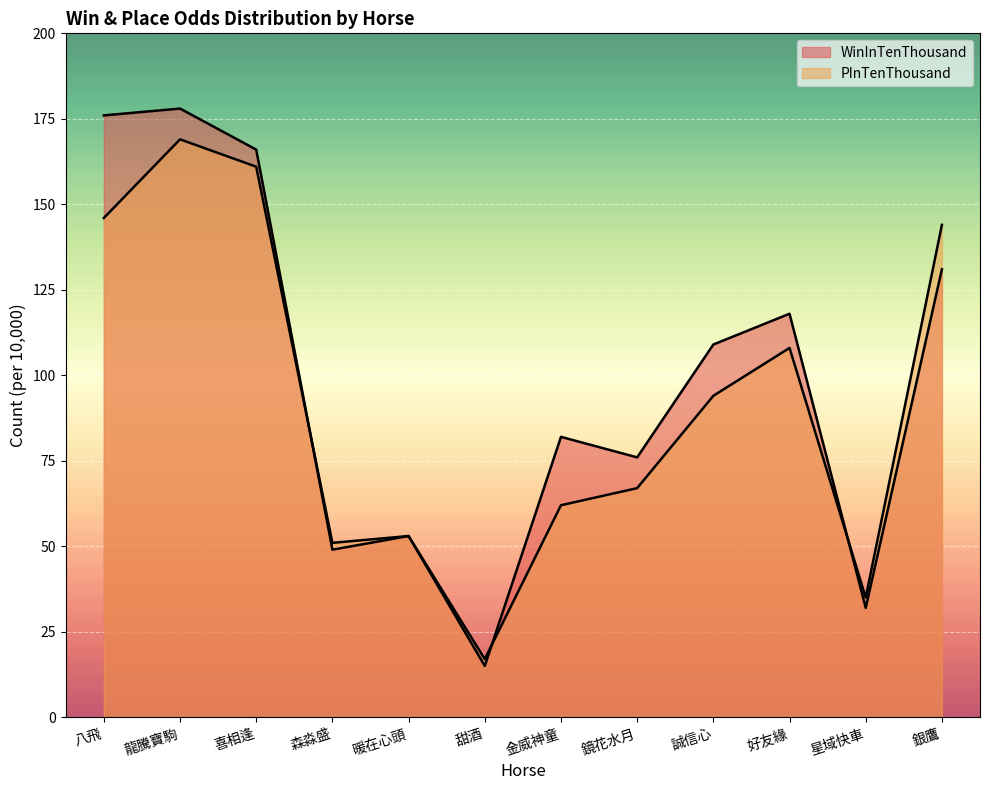

Rank the series at 八飛 from highest to lowest value.

WinInTenThousand, PInTenThousand